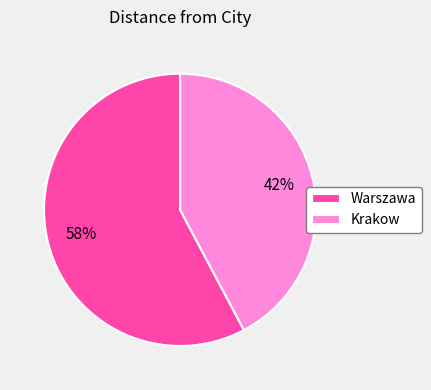

Is the sum of Warszawa and Krakow greater than half?

Yes